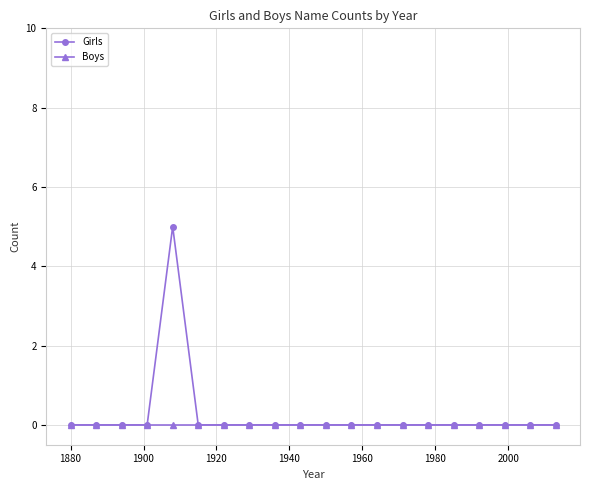

Which series has the widest spread of values?

Girls